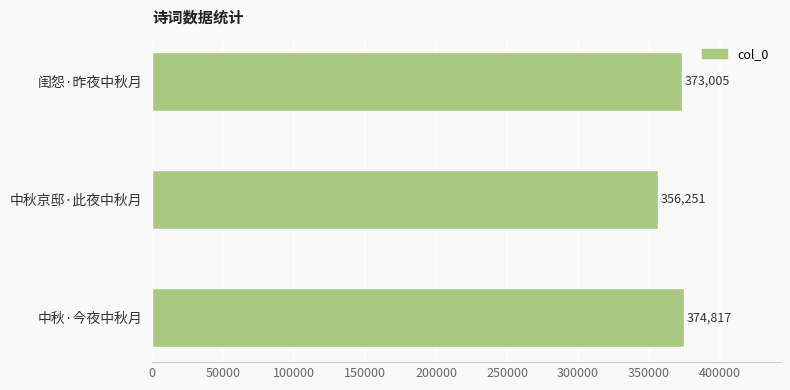

What is the difference between the values at 中秋京邸·此夜中秋月 and 中秋·今夜中秋月?

18566